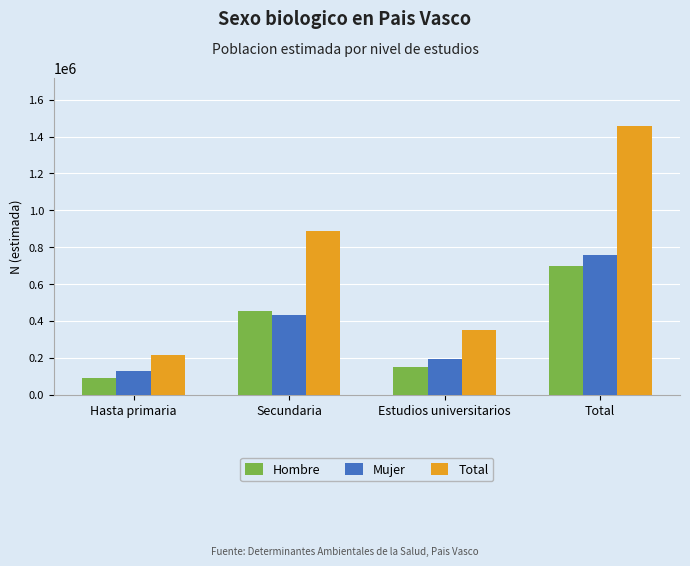

What position from the right is Estudios universitarios?

2